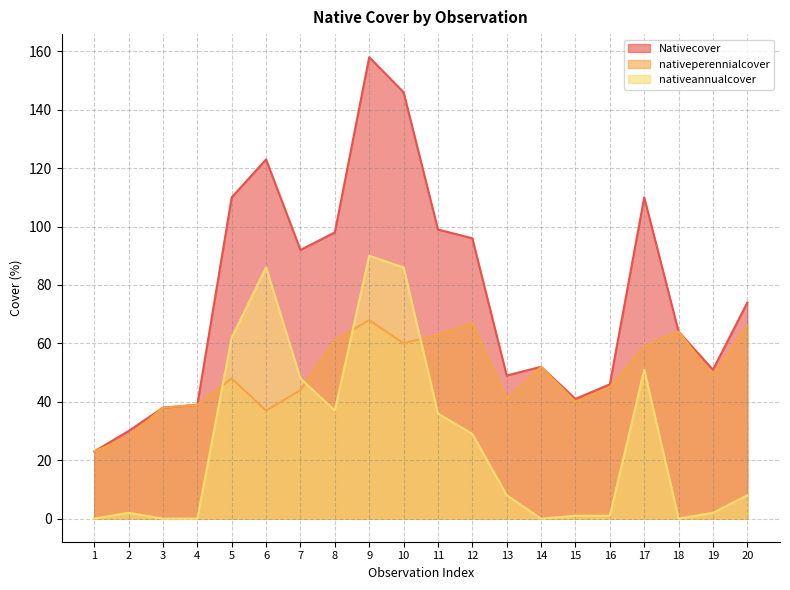

Which has a higher value, 16 or 14?

14